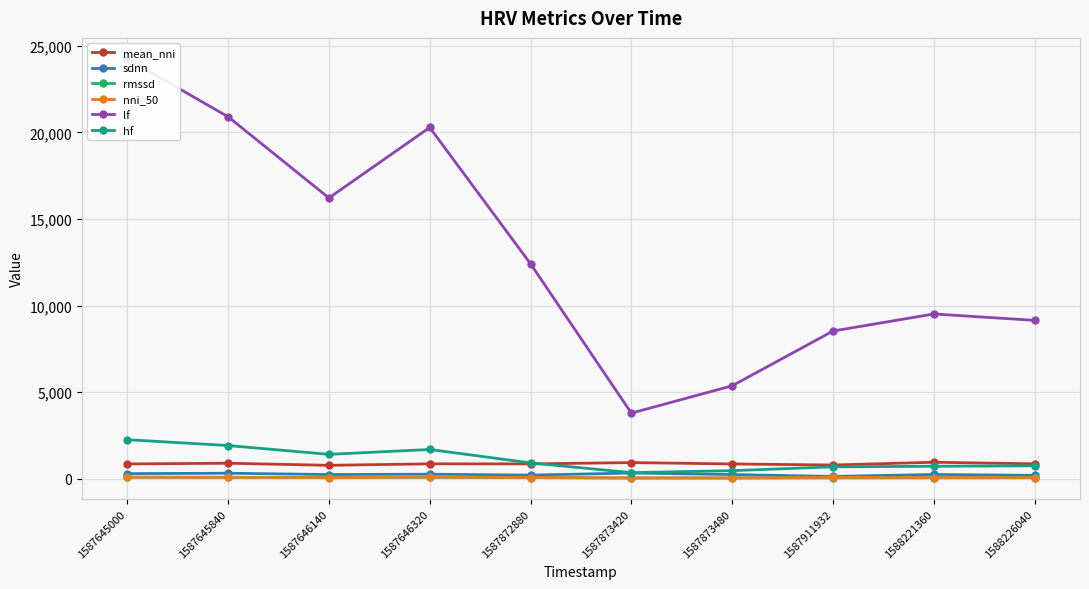

Count the number of data series in this chart.

6